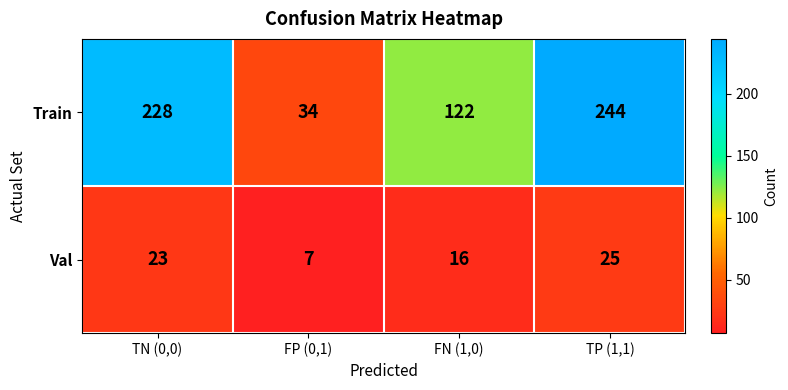

How many categories are shown in the chart?

4